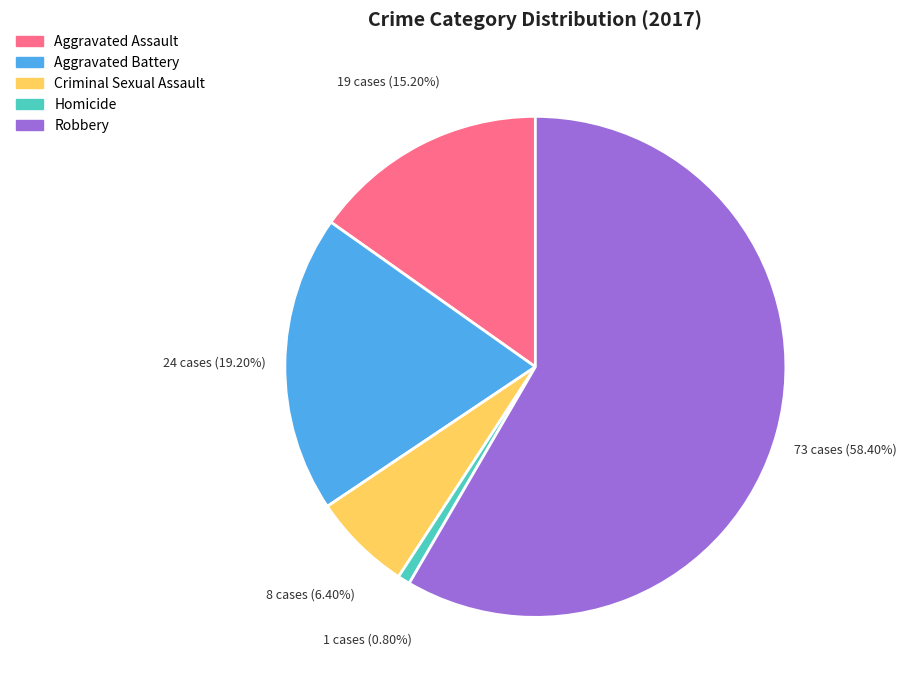

To the nearest percent, what portion does Homicide represent?

1%